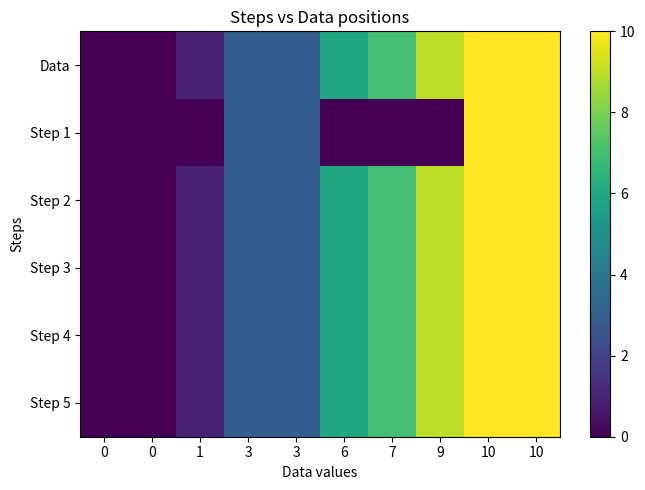

At which category is the sum across all series the highest?

10